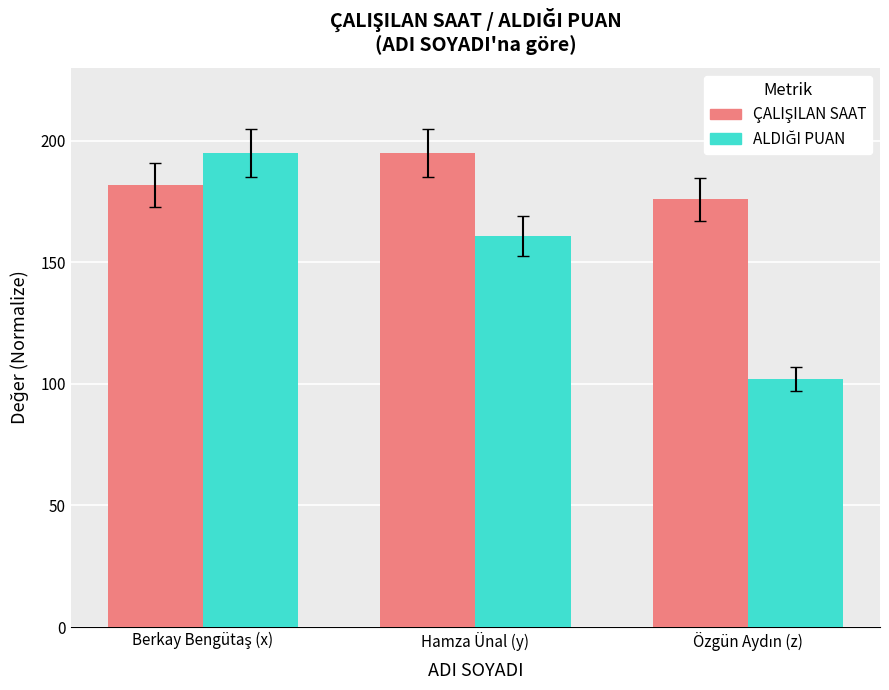

At how many categories does at least one series exceed 183?

2